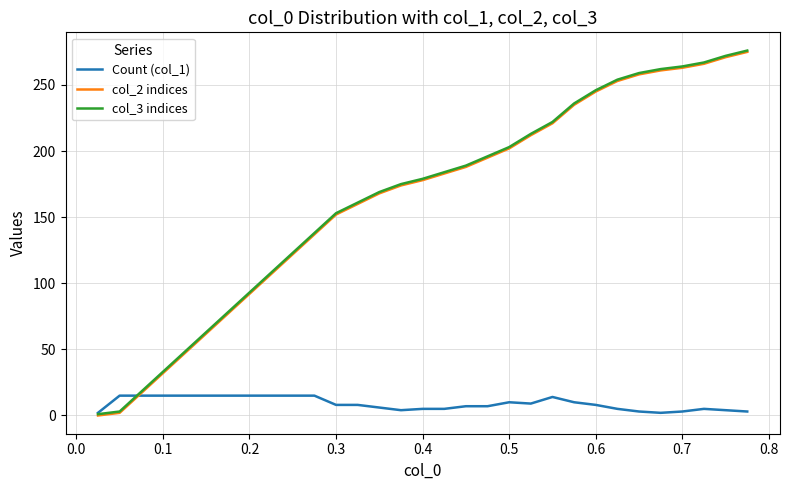

How many positive values does the col_2 indices series have?

30